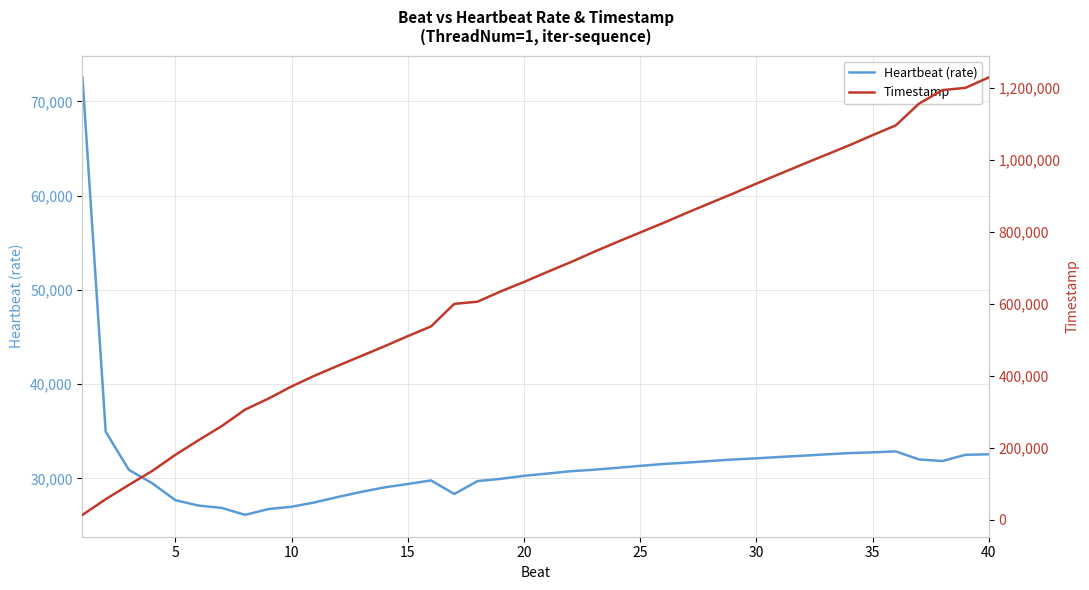

Reading right to left, transcribe all the data shown in this chart.

Heartbeat (rate): 32550.9	32499.5	31838.0	32007.0	32858.0	32759.5	32679.5	32546.9	32401.2	32267.2	32125.8	31999.3	31837.0	31669.8	31525.8	31323.6	31113.5	30915.1	30754.5	30503.7	30271.7	29946.5	29706.9	28340.4	29780.6	29400.5	29041.6	28563.3	28029.7	27453.3	26986.4	26737.8	26126.5	26858.3	27110.6	27679.5	29482.4	30894.7	34947.3	72542.6
Timestamp: 1228846.0	1200017.0	1193543.0	1155996.0	1095623.0	1068391.0	1040409.0	1013923.0	987618.0	960728.0	933828.0	906271.0	879481.0	852548.0	824722.0	798120.0	771370.0	743972.0	715342.0	688440.0	660684.0	634464.0	605920.0	599850.0	537262.0	510196.0	482067.0	455130.0	428117.0	400680.0	370557.0	336602.0	306203.0	260627.0	221316.0	180639.0	135674.0	97104.0	57229.0	13785.0